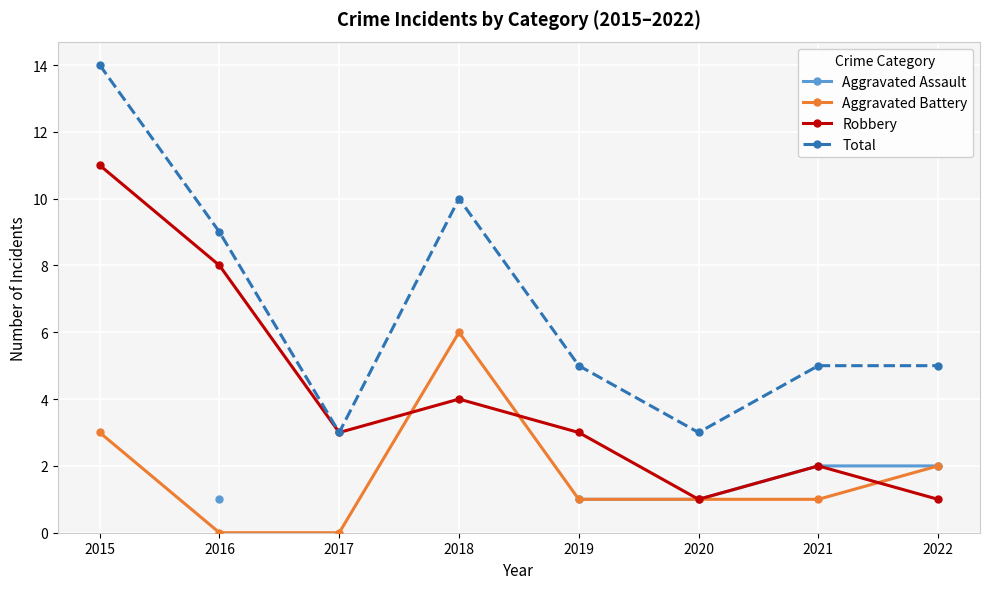

Is it true that Robbery equals 4.0 at 2018?

True